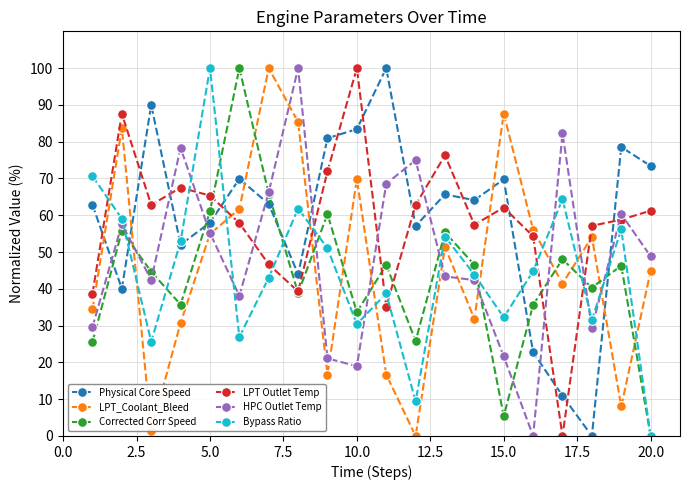

How many lines are shown in the chart?

6